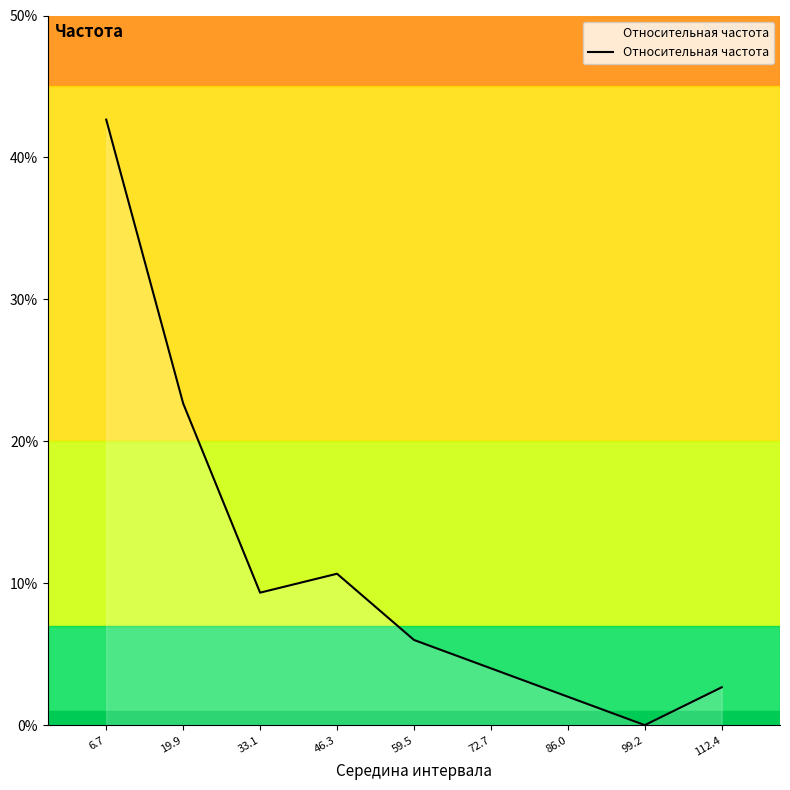

Does the chart display data point markers on the line(s)?

No